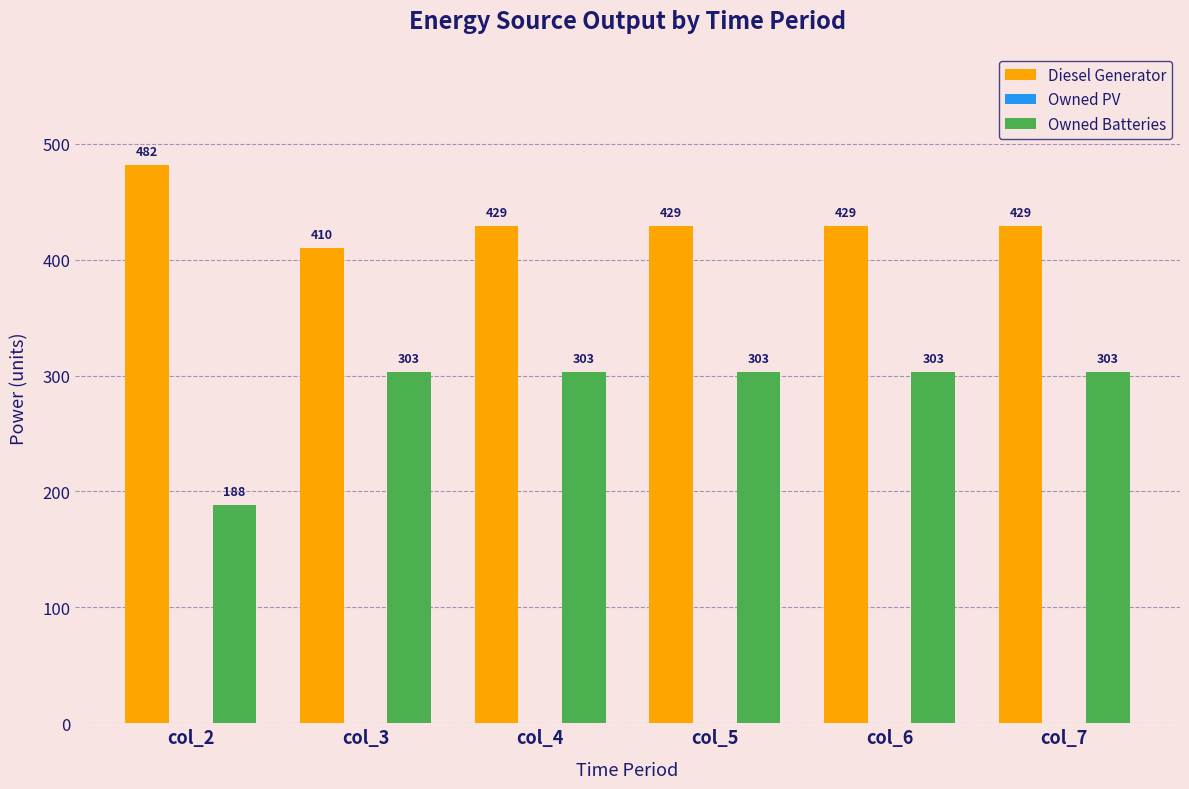

The value of Owned Batteries at col_2 is 269. True or false?

False